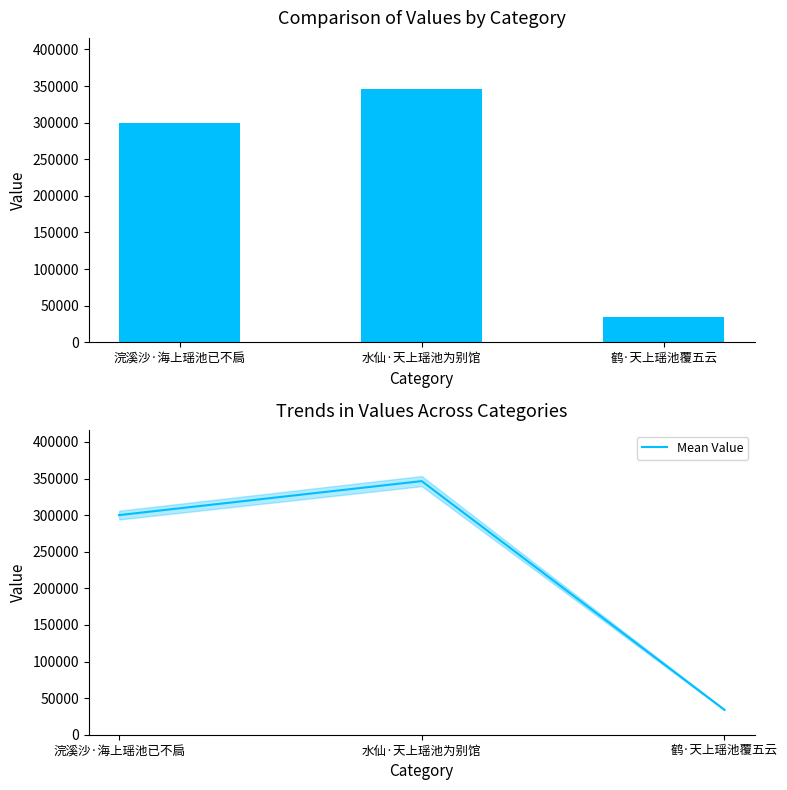

Which series has the largest total across all categories?

col_0